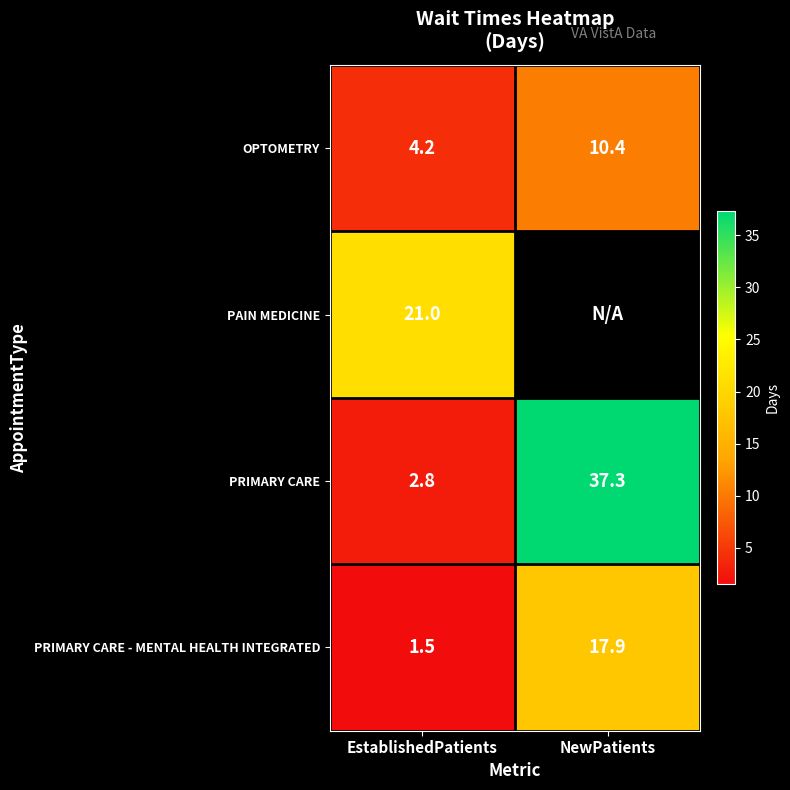

List the labels in order of OPTOMETRY value, largest first.

NewPatients, EstablishedPatients